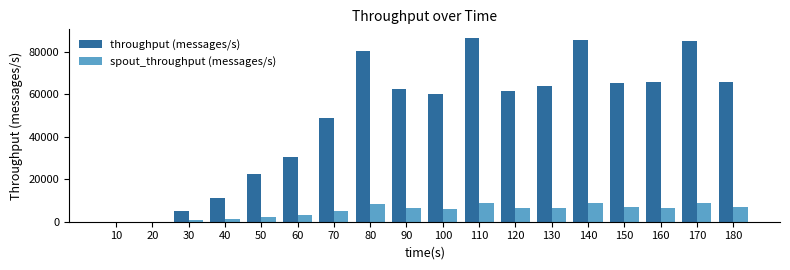

What is the highest value of the spout_throughput (messages/s) series?

8865